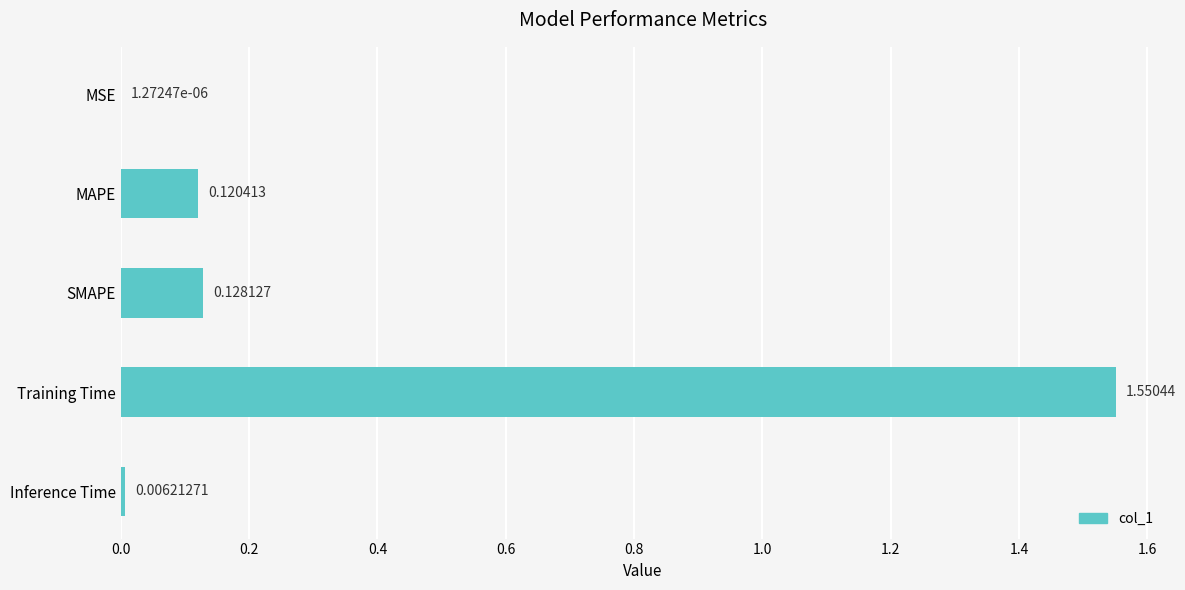

What is the sum of all values?

1.8